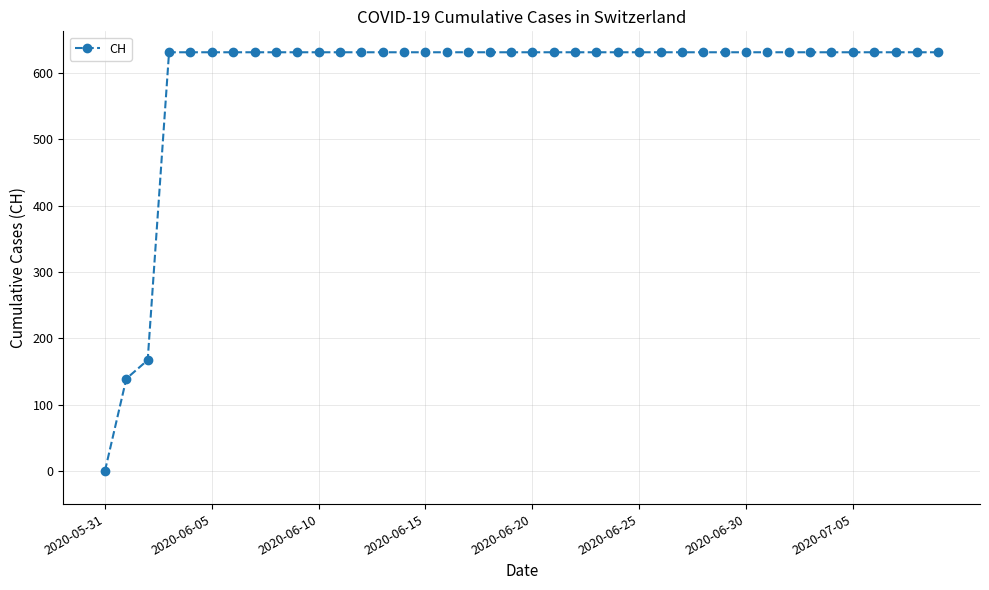

Reading right to left, transcribe all the data shown in this chart.

631	631	631	631	631	631	631	631	631	631	631	631	631	631	631	631	631	631	631	631	631	631	631	631	631	631	631	631	631	631	631	631	631	631	631	631	631	167	139	0